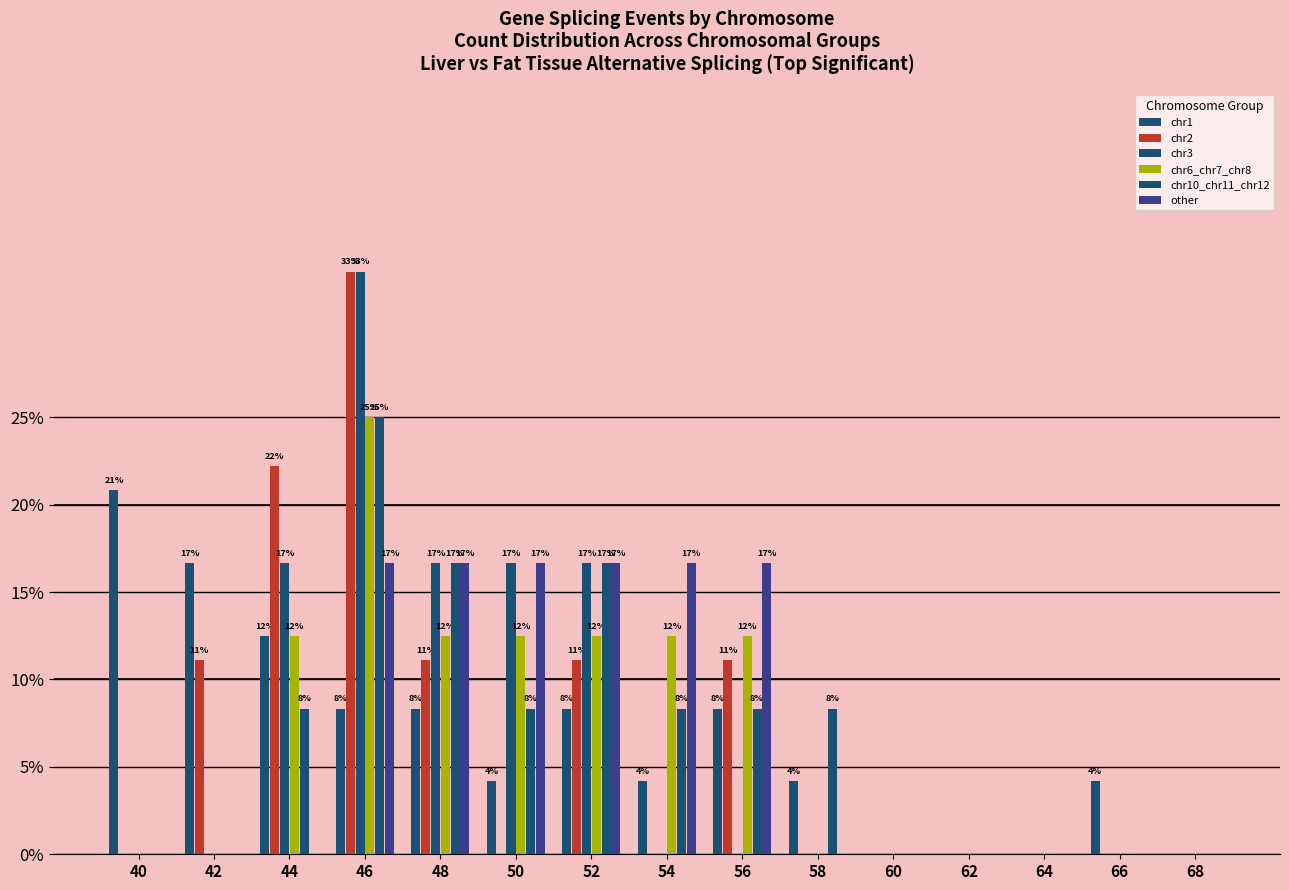

True or false: chr3 has a value of -20.7 at 42.

False